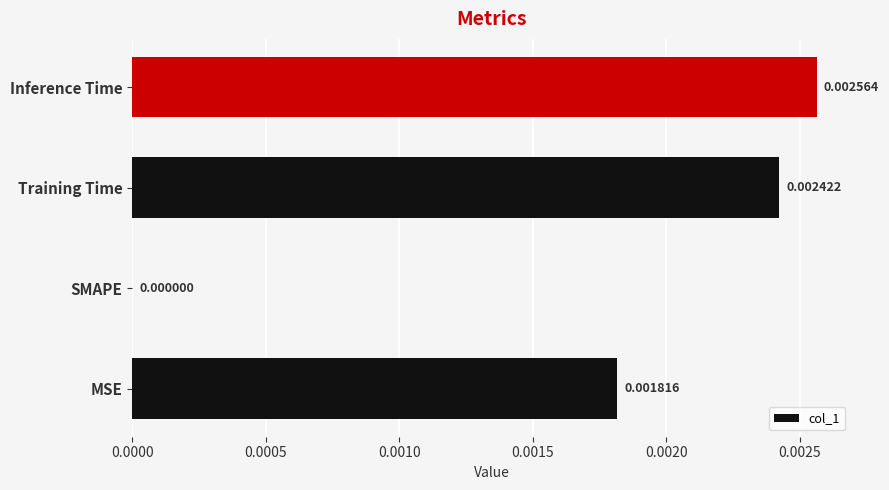

Between Inference Time and MSE, which is larger?

Inference Time